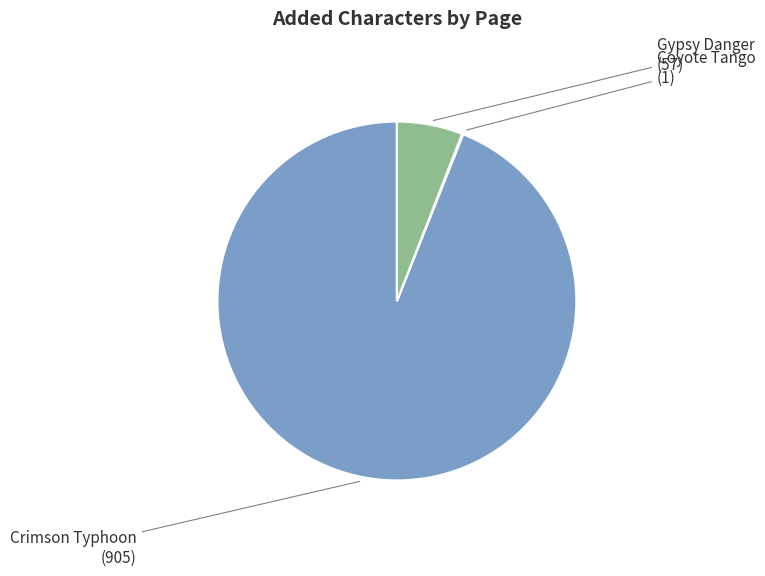

True or false: Crimson Typhoon accounts for 94% of the total.

True